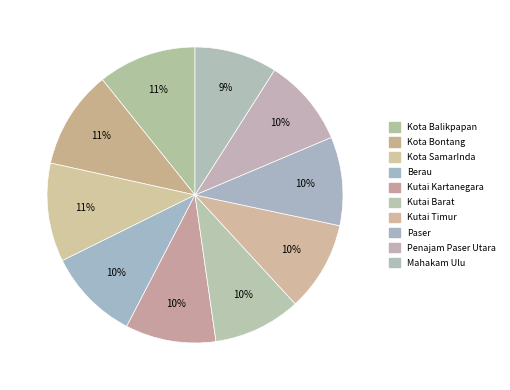

How many slices are in this pie chart?

10